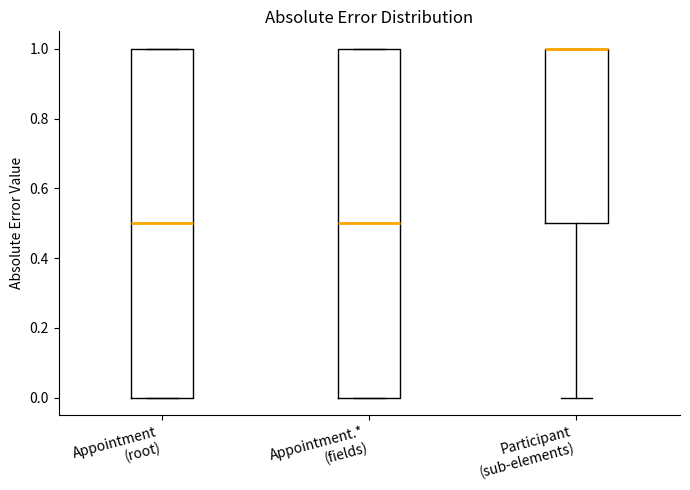

Where is the lower edge of the box for Appointment.* (fields) on the y-axis? The values are not printed on the chart, so give them approximately, as read against the axis.

0.0